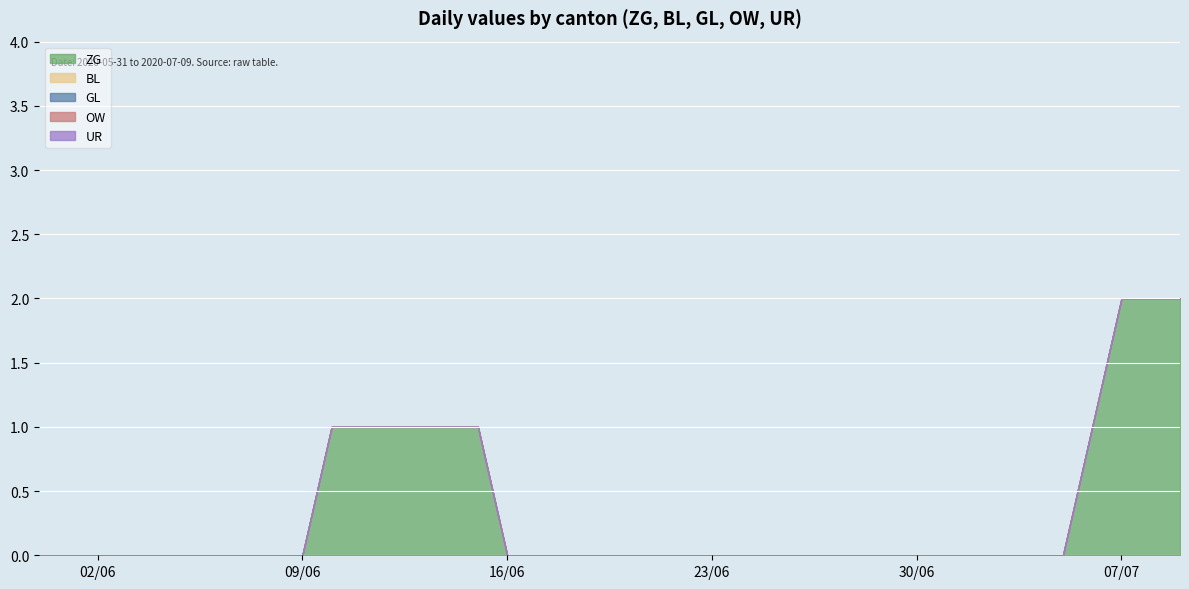

Which has a higher value, 2020-06-02 or 2020-06-26?

2020-06-02